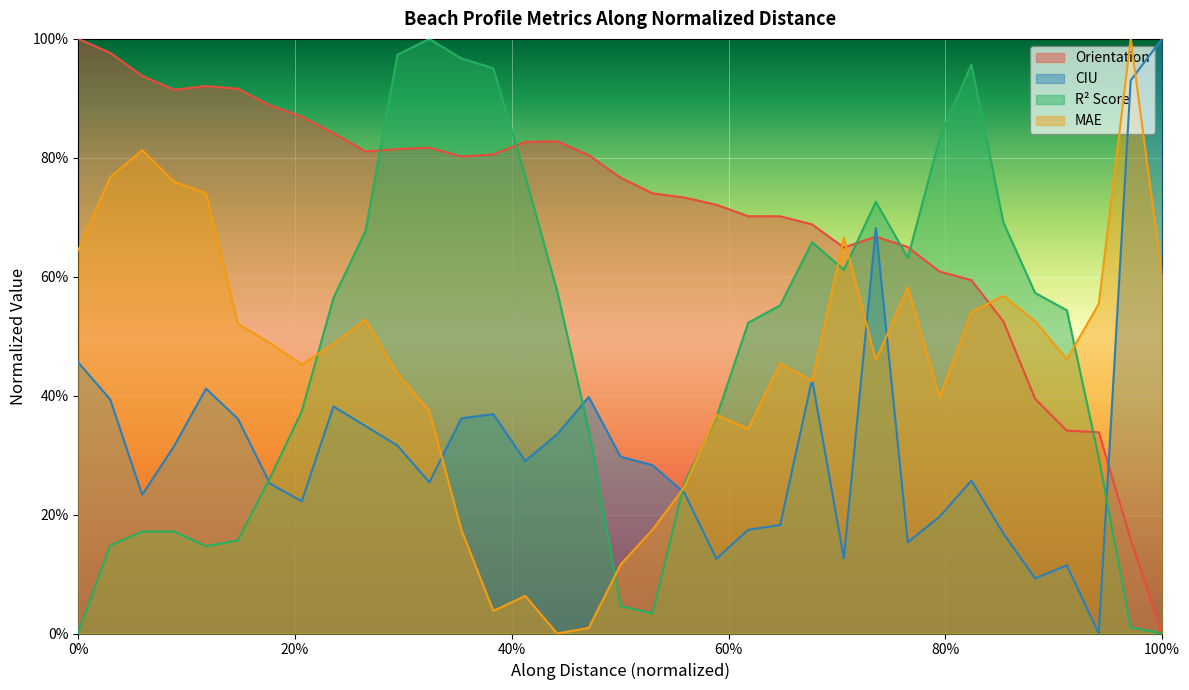

How many lines are shown in the chart?

4